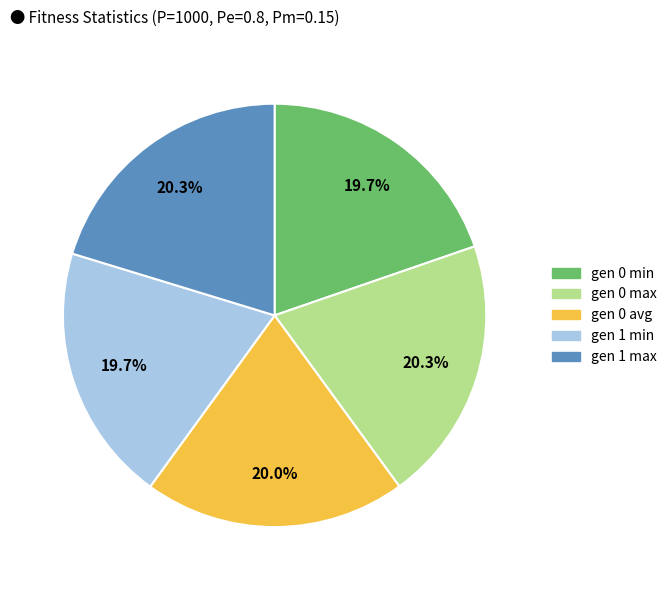

Does any single category account for the majority?

No